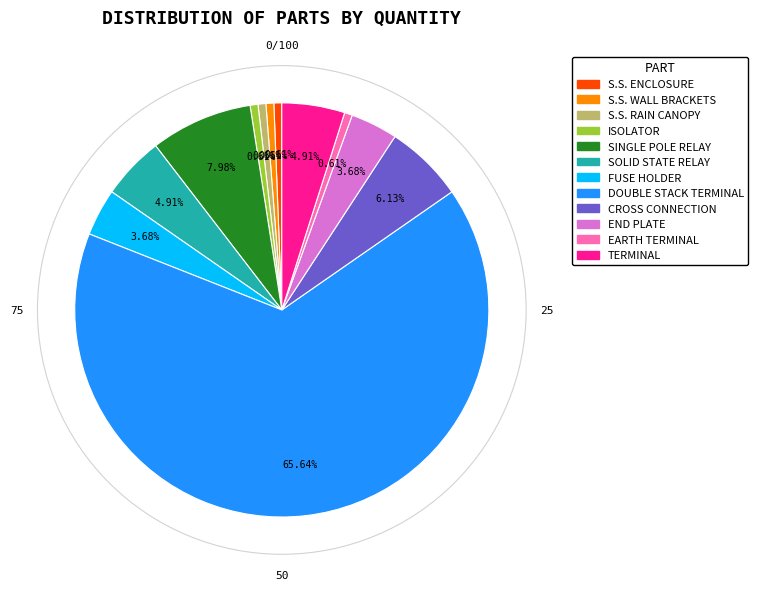

What percentage is the EARTH TERMINAL slice, to the nearest percent?

1%